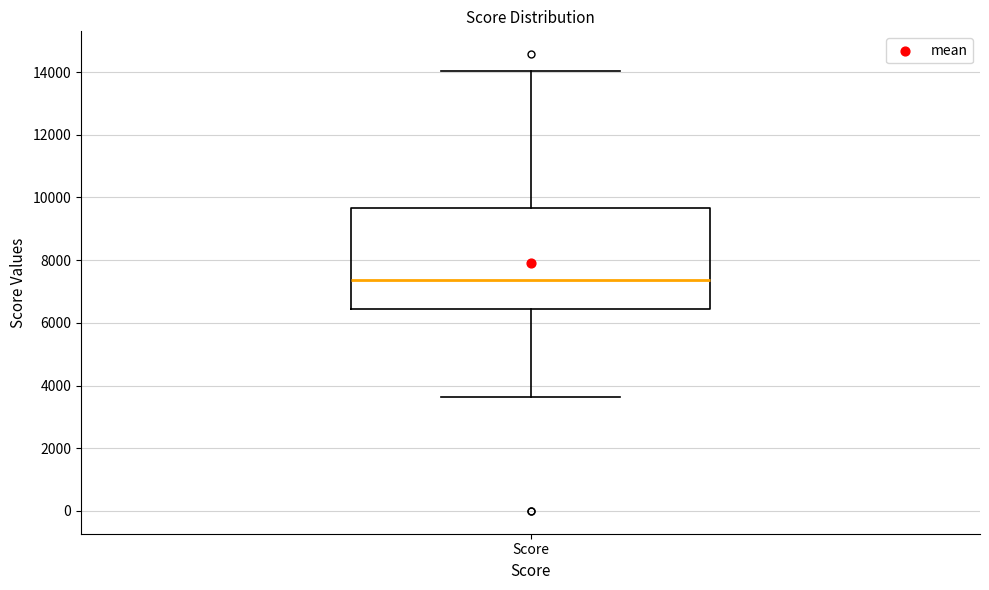

Where does the upper whisker of the box for Score end on the y-axis? The values are not printed on the chart, so give them approximately, as read against the axis.

14000